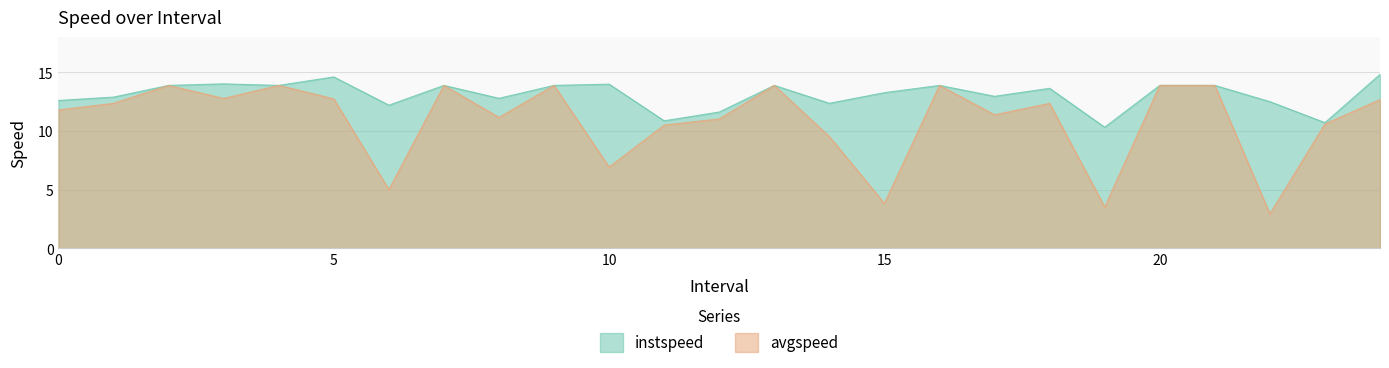

How many values in the avgspeed series are below 12?

12